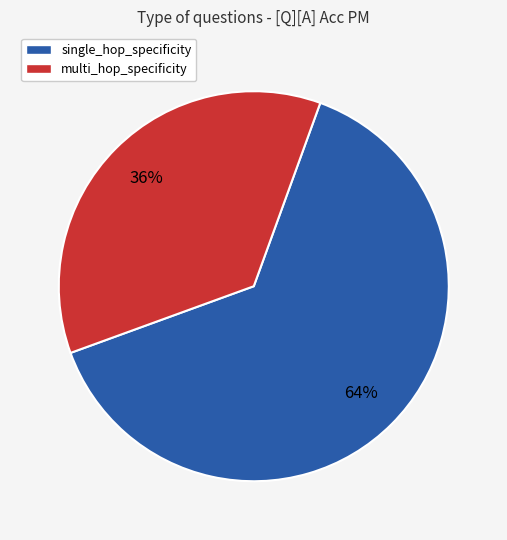

To the nearest percent, what is the difference between the largest and smallest slice percentages?

28%